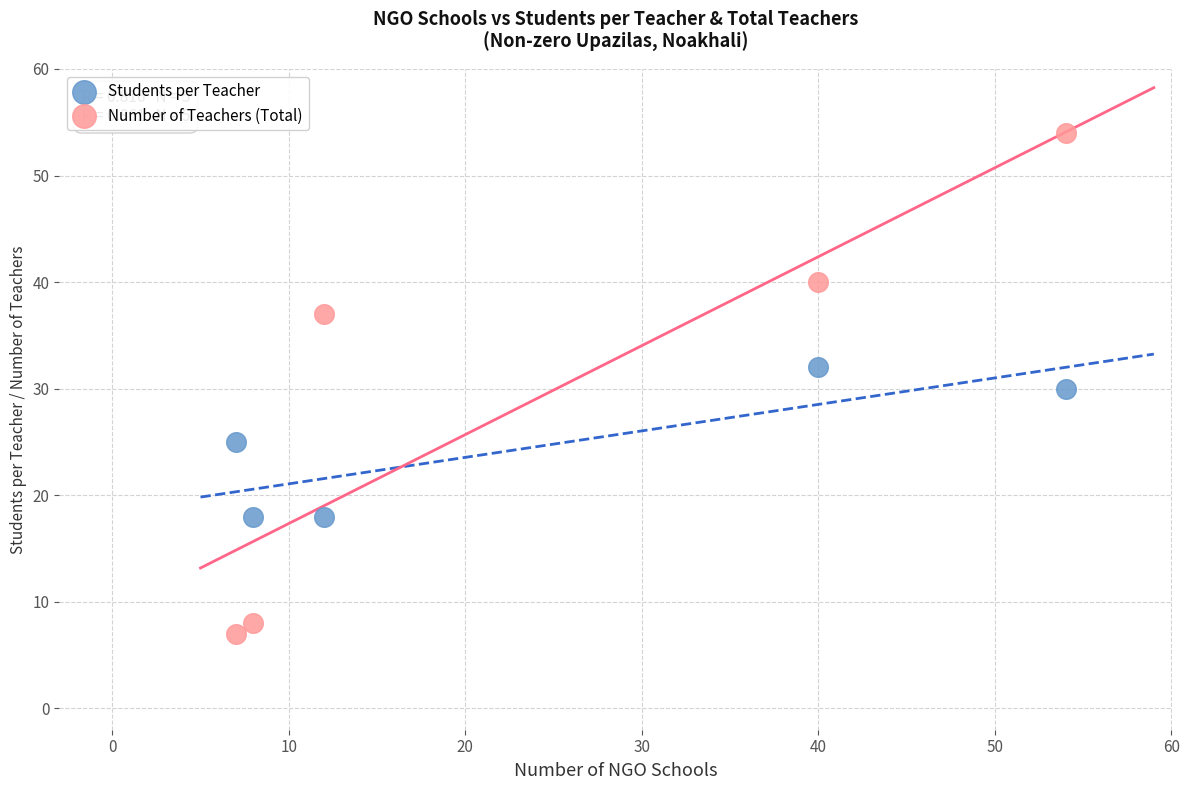

Across all data points, what is the average X value?

24